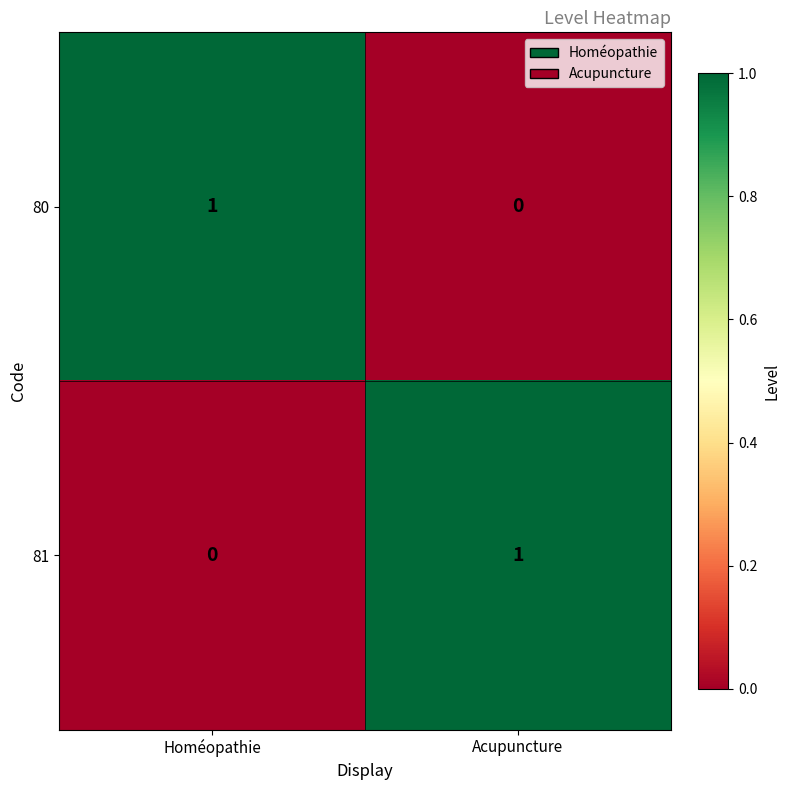

The 80 series shows -1 at Acupuncture. True or false?

False